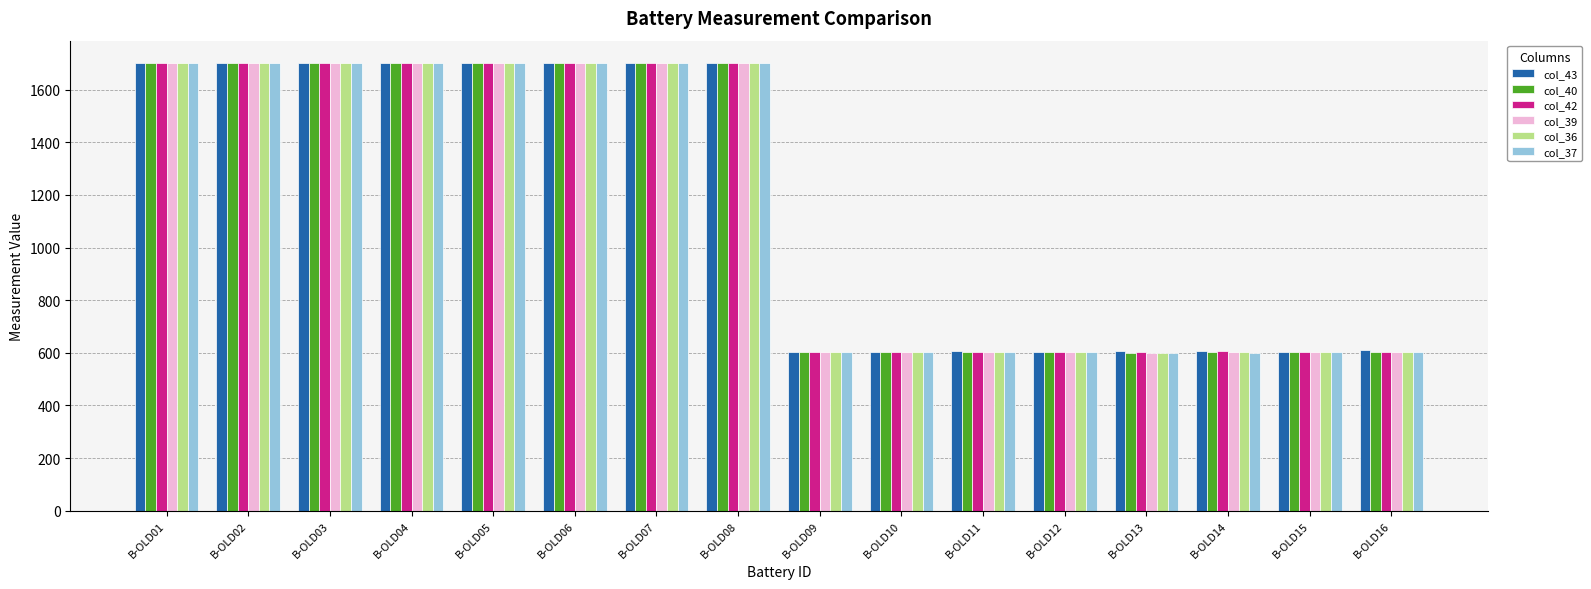

How many bars are there in each group?

6